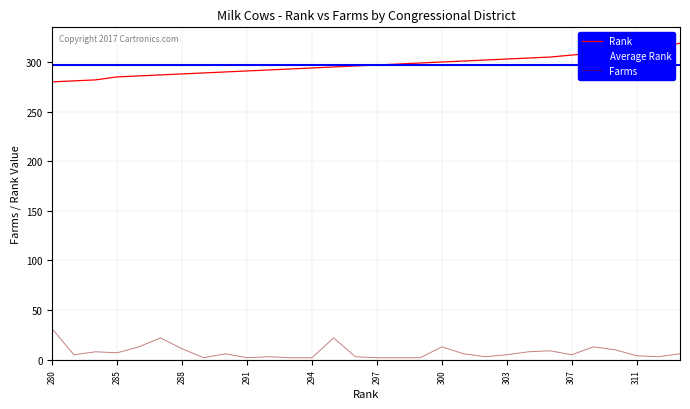

What is the highest value of the Farms series?

31